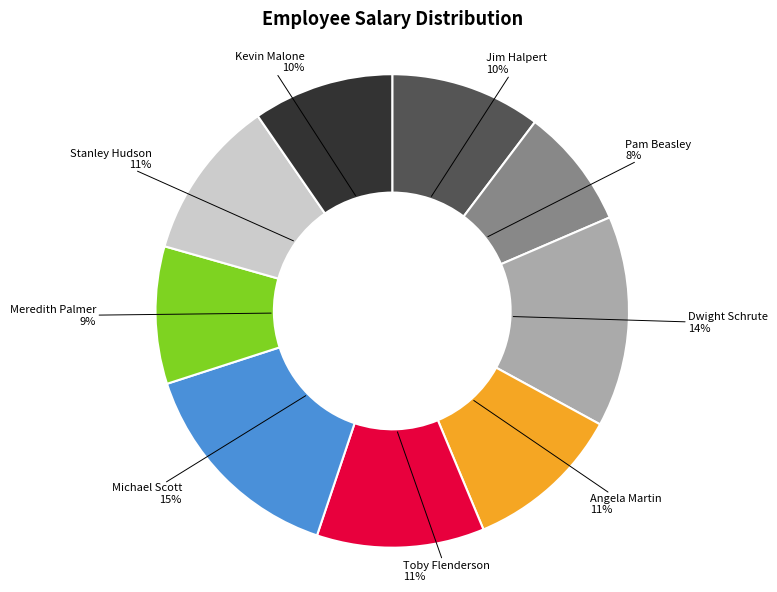

To the nearest percent, what is the difference between the largest and smallest slice percentages?

7%